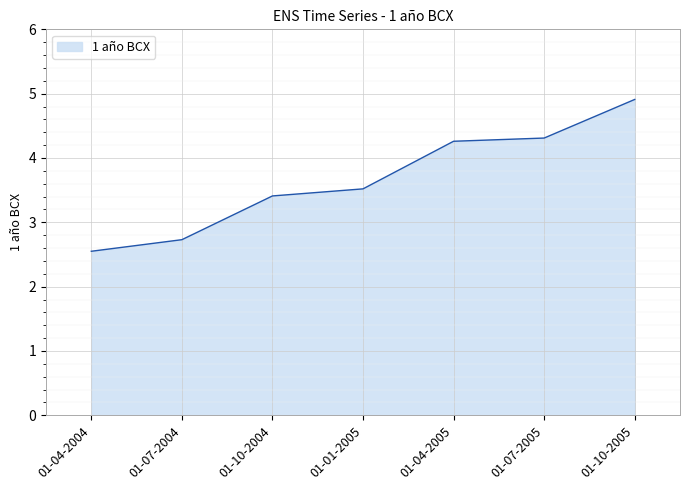

Where is the data nearest to the value 3?

01-07-2004